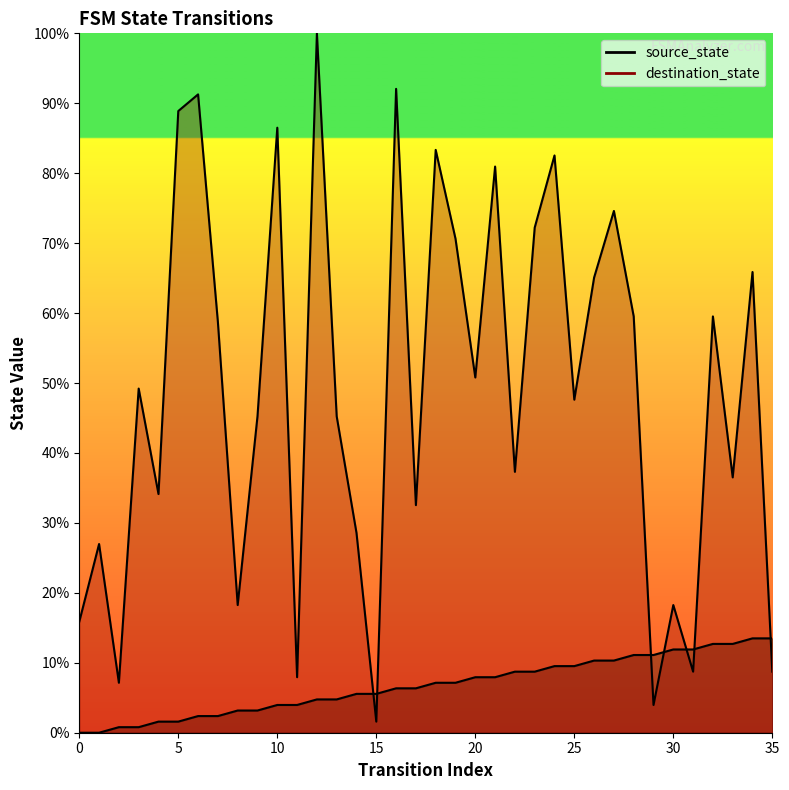

How many categories are shown in the chart?

36